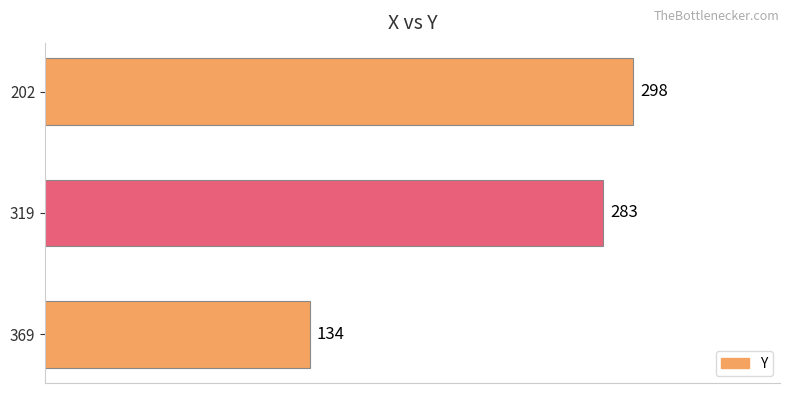

At which label is the value closest to 216?

319